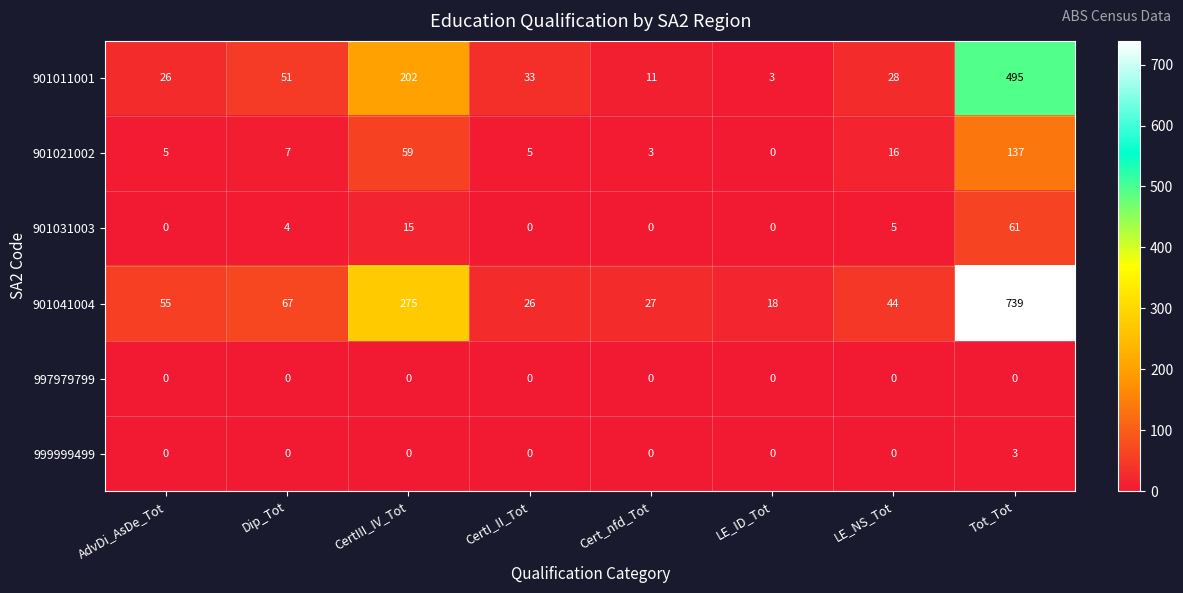

How many categories are shown in the chart?

8